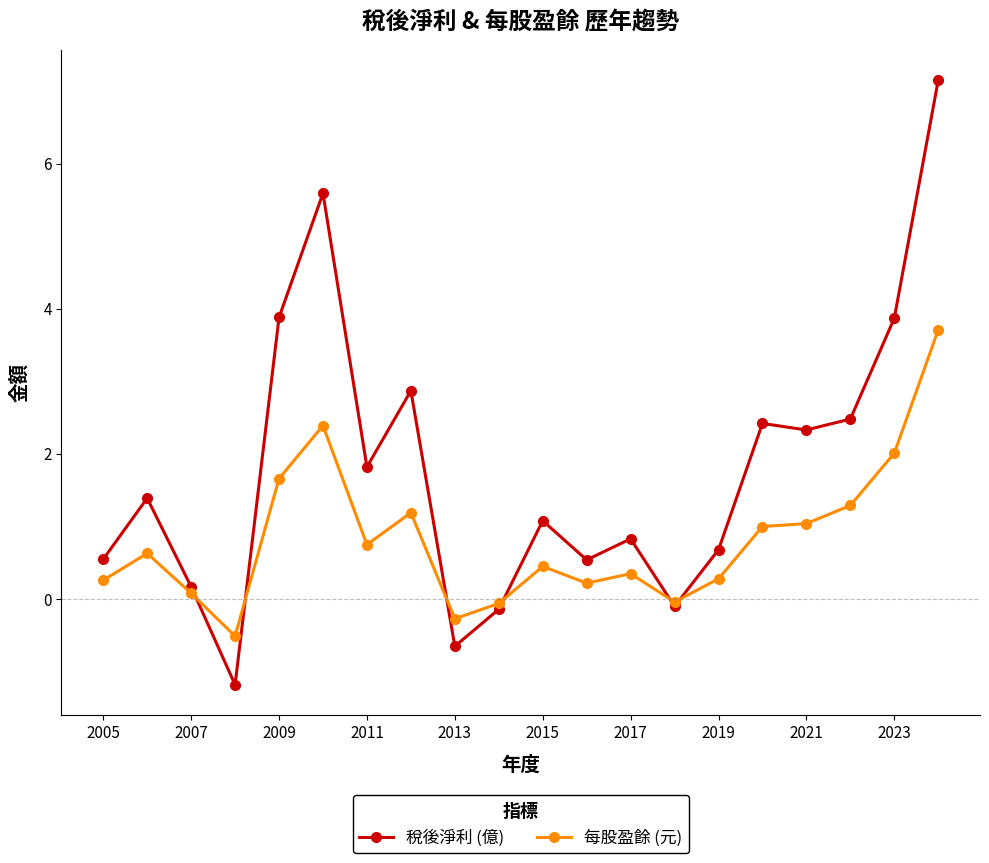

List the series in order of their overall mean, lowest first.

每股盈餘 (元), 稅後淨利 (億)